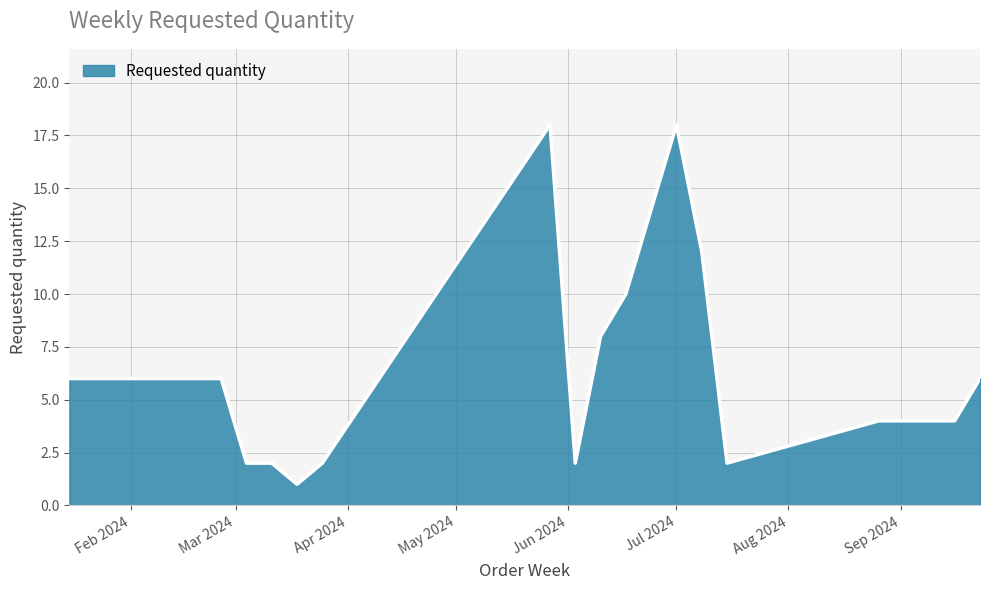

What is the maximum value shown in the chart?

18